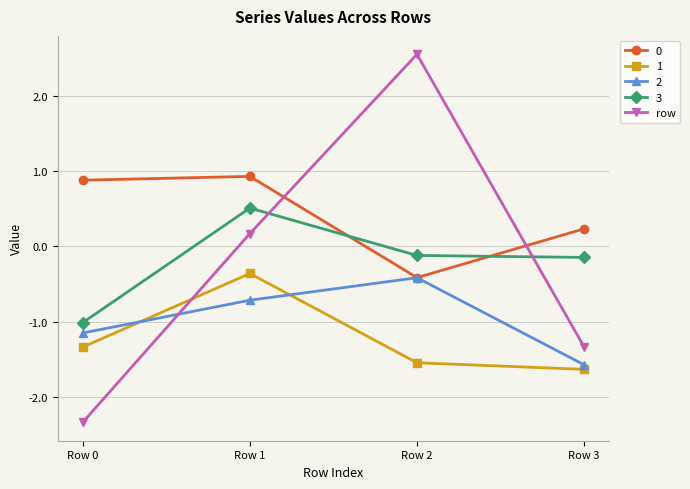

True or false: 3 has more than 2 points higher than both neighbors.

False